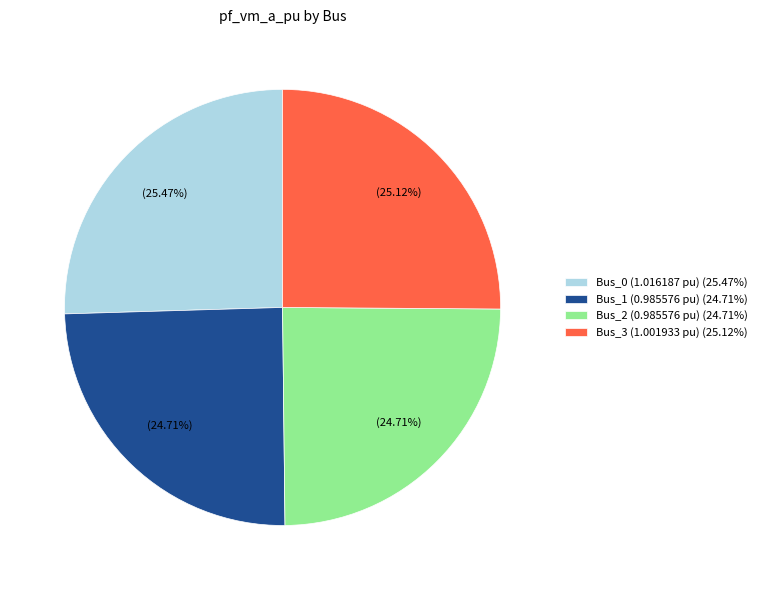

Is there a majority slice in this chart?

No